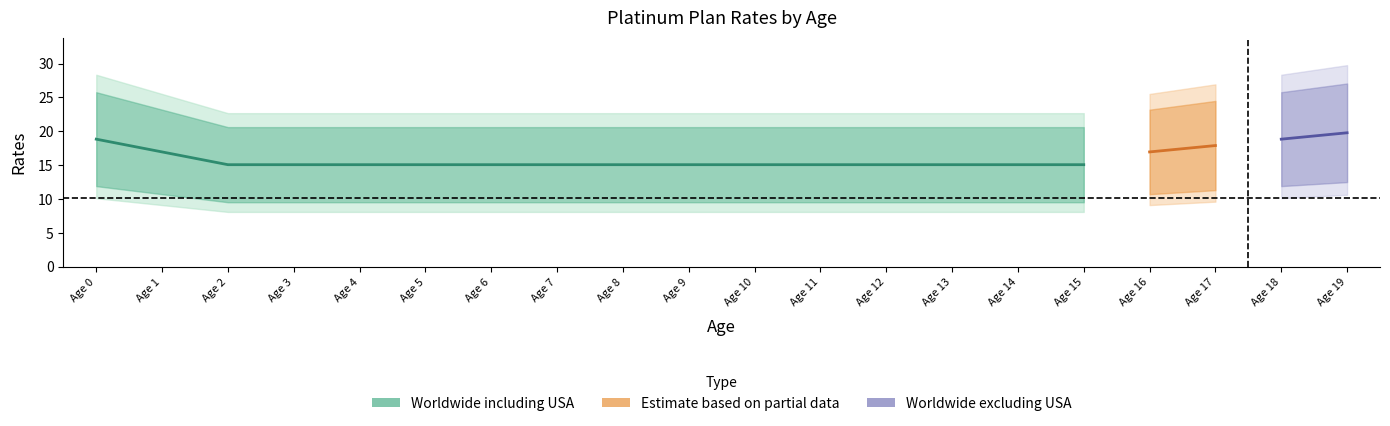

True or false: Worldwide including USA and Worldwide excluding USA cross at least once.

False